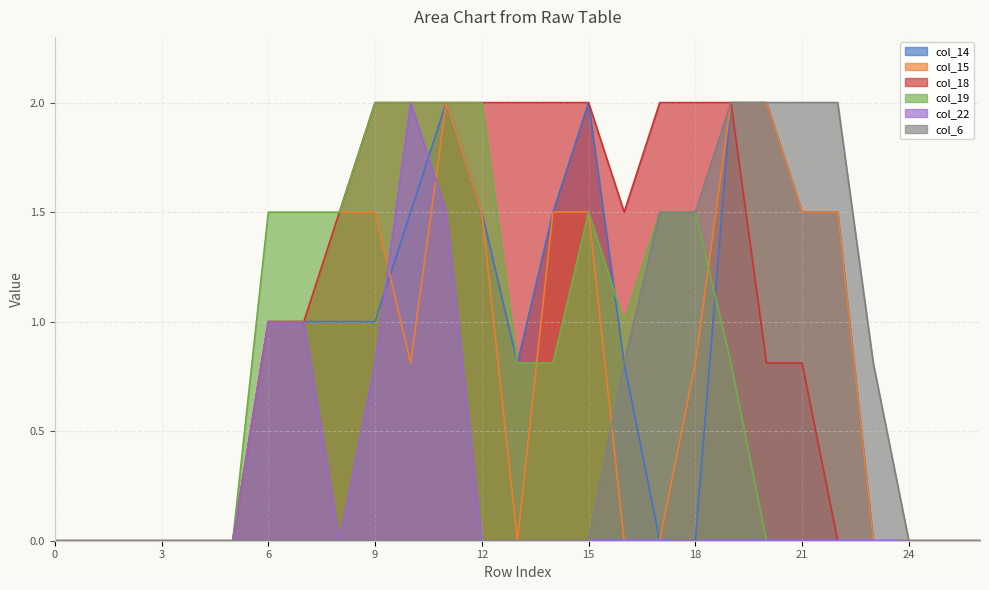

Between 16 and 17, which series saw the biggest shift?

col_14